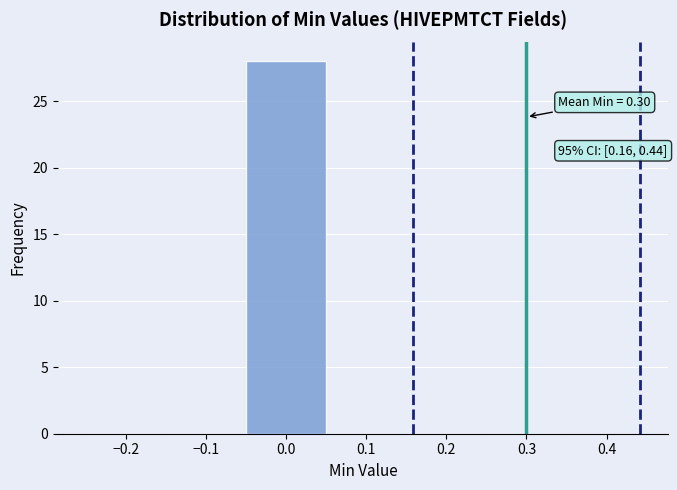

Over which range of the x-axis is the bar tallest?

-0.05 to 0.05